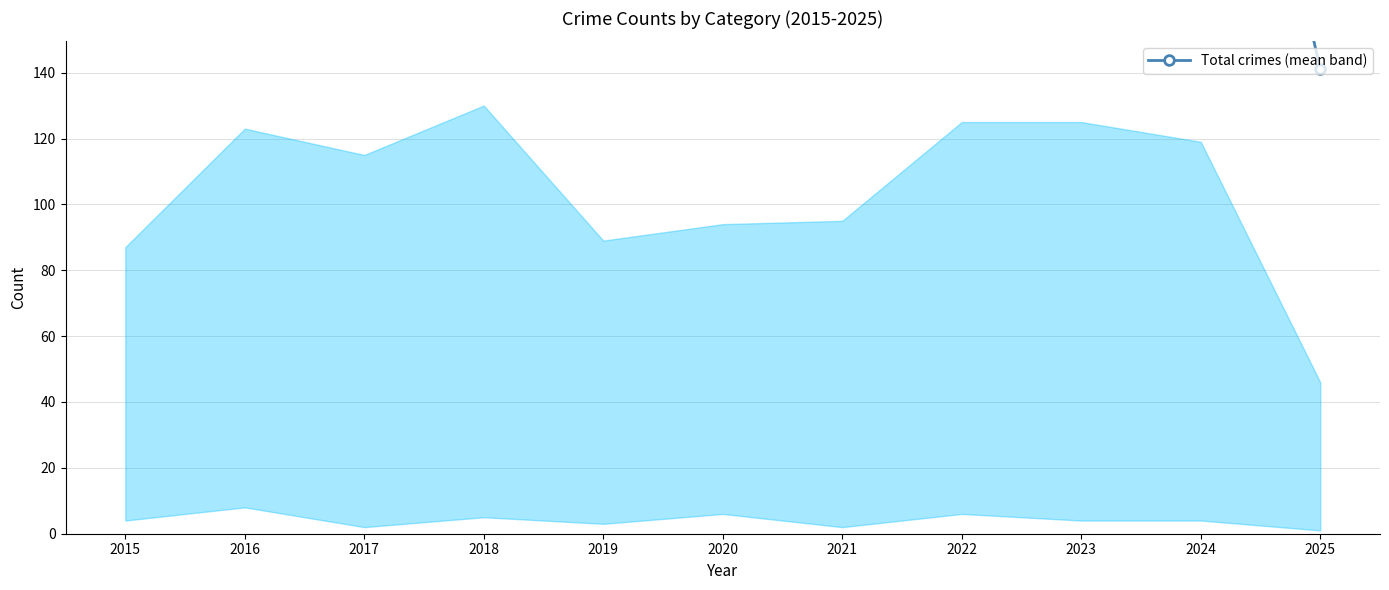

What is the difference between the maximum and minimum values?

184